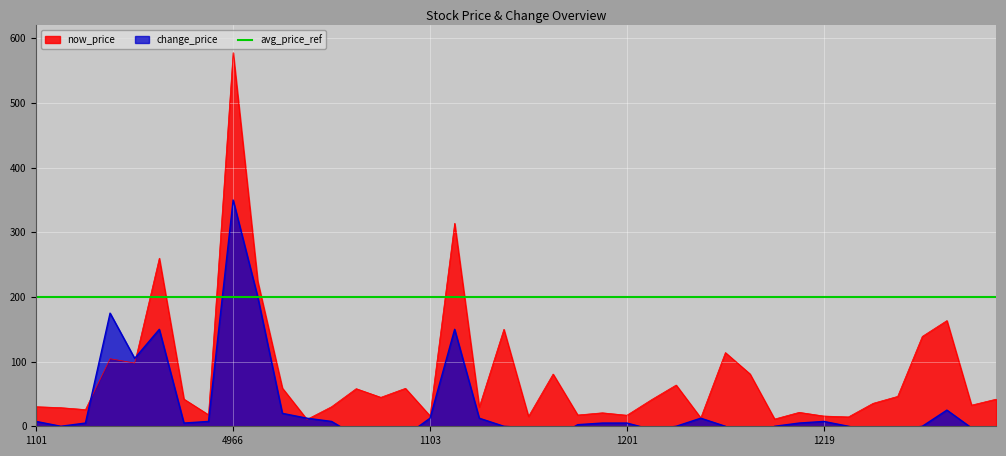

Which series changed the most between 1210 and 1217?

now_price